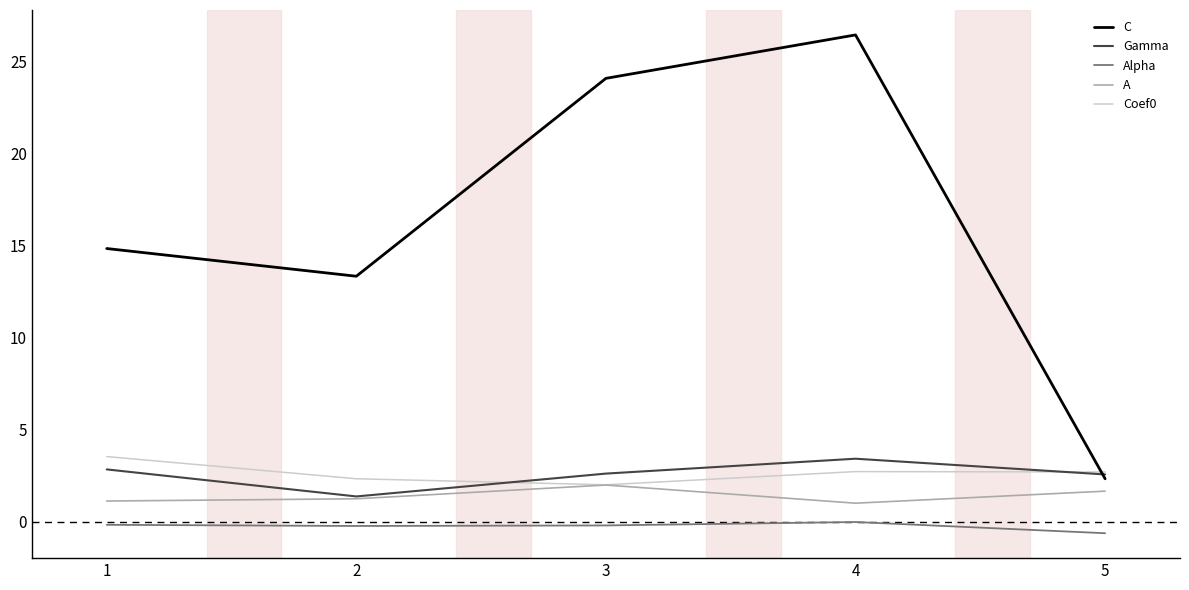

True or false: Alpha and Gamma cross at least once.

False